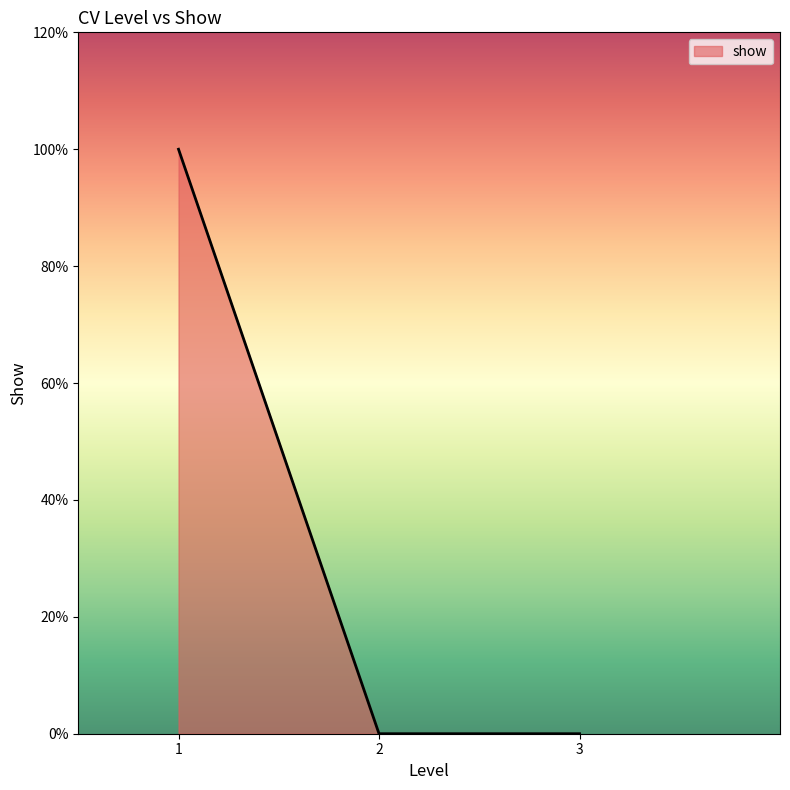

Between 2 and 3, which is larger?

2